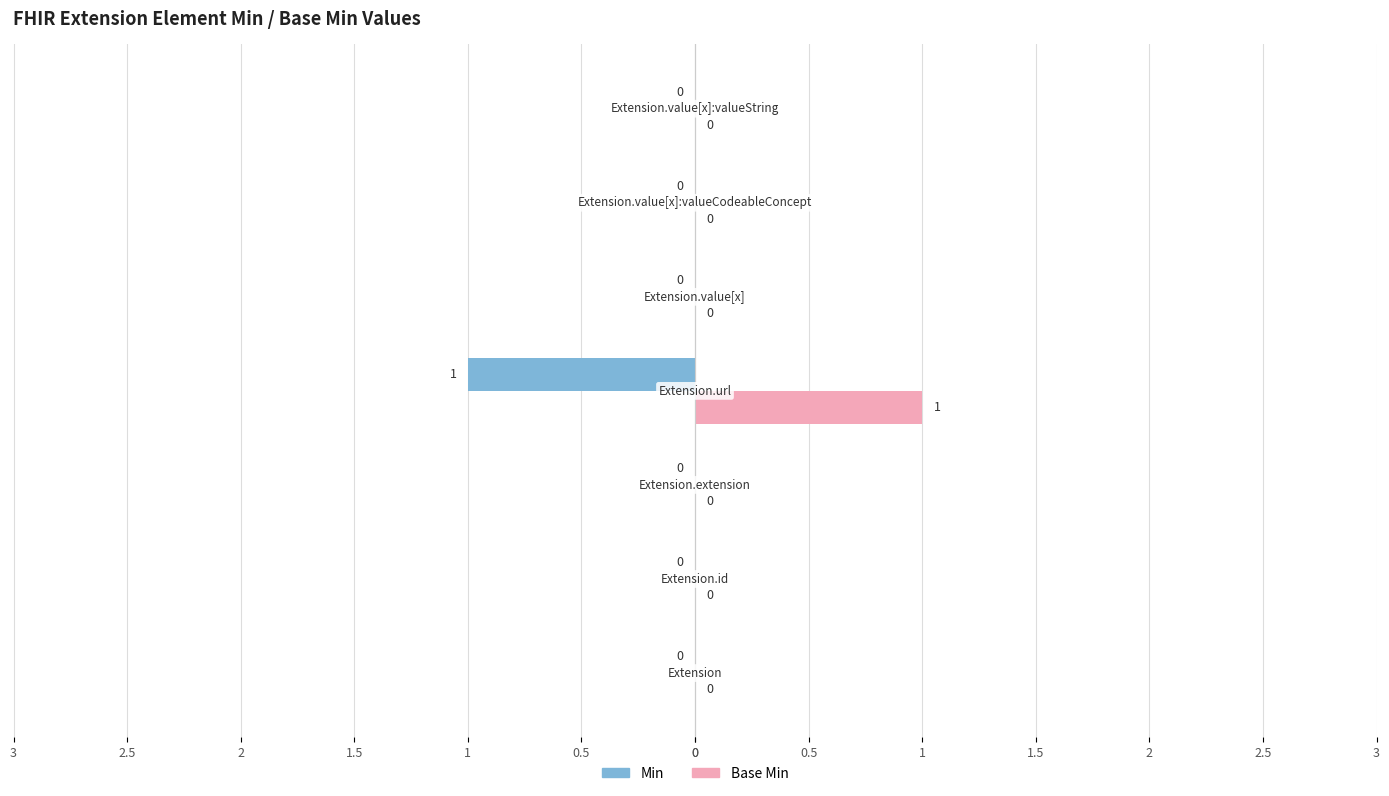

What are all the series names shown in the legend?

Min, Base Min